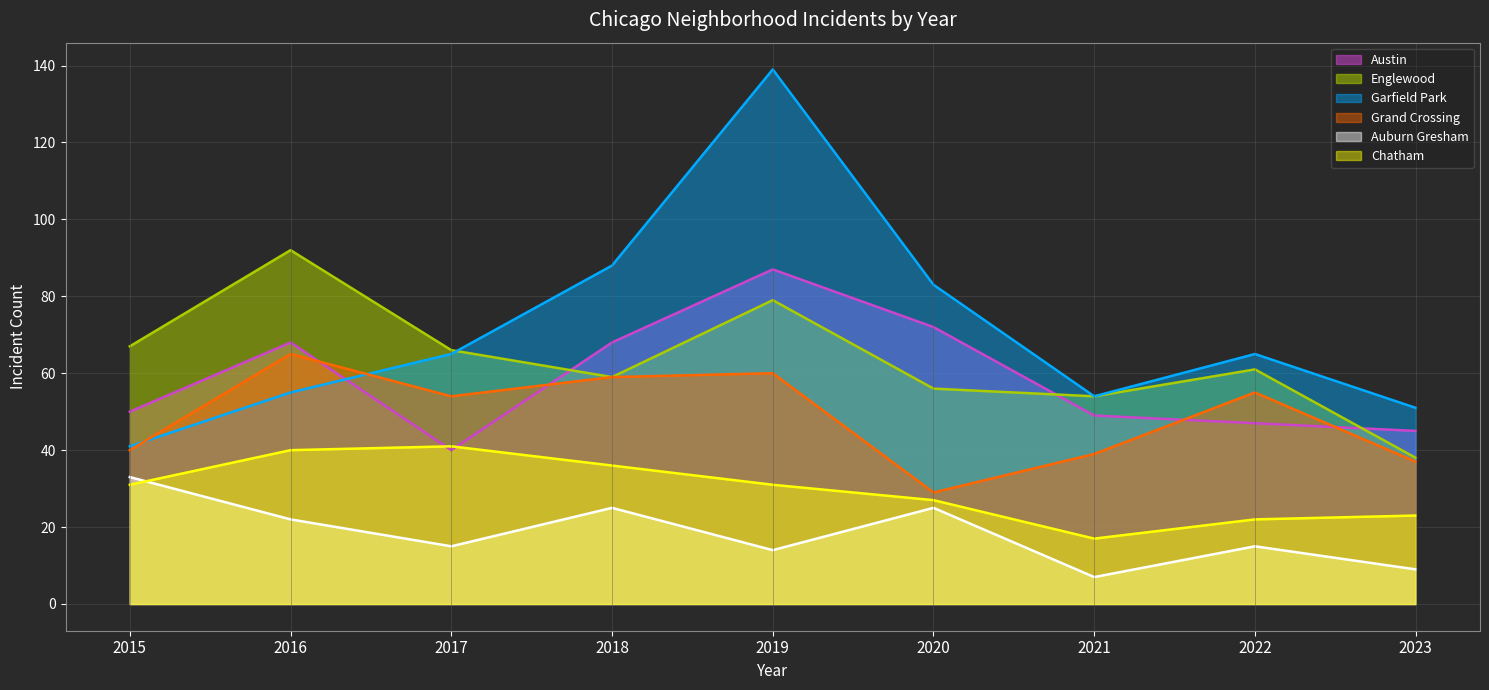

What are all the series names shown in the legend?

Austin, Englewood, Garfield Park, Grand Crossing, Auburn Gresham, Chatham